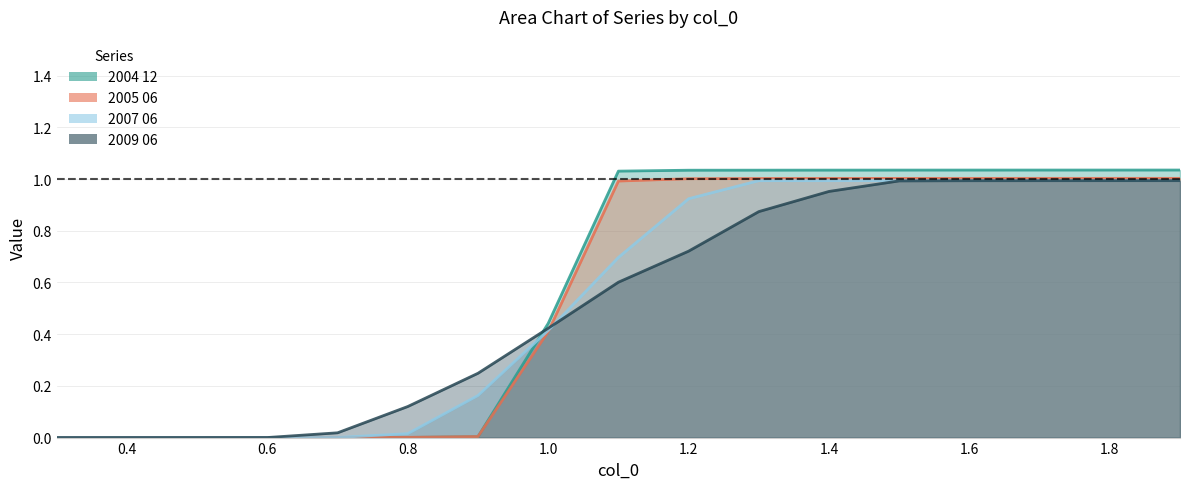

How many values in 2009 06 are above zero?

16